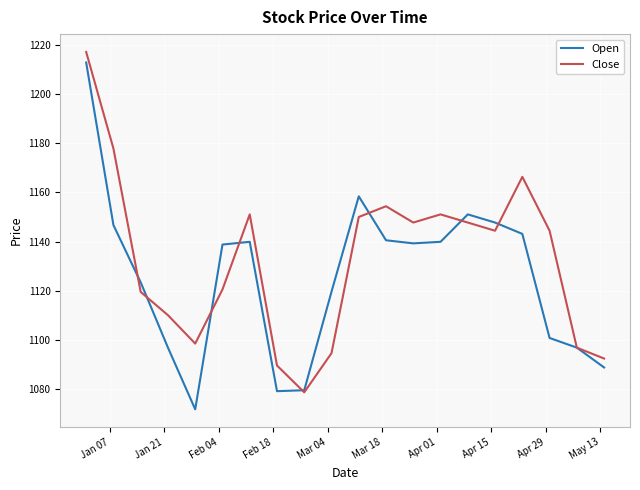

Which series has the largest total across all categories?

Close